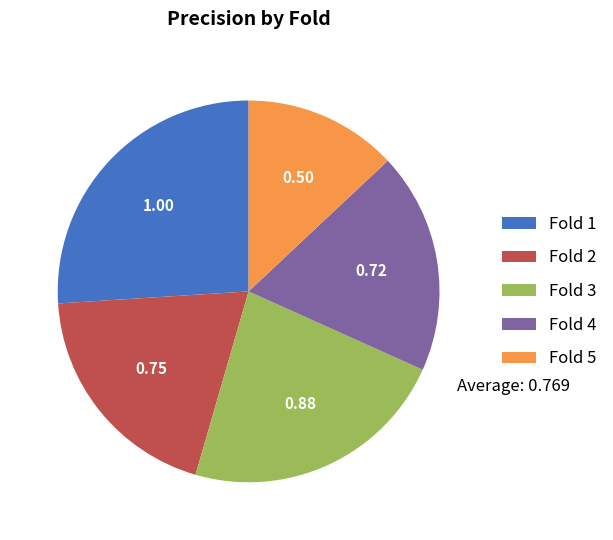

How many slices are in this pie chart?

5